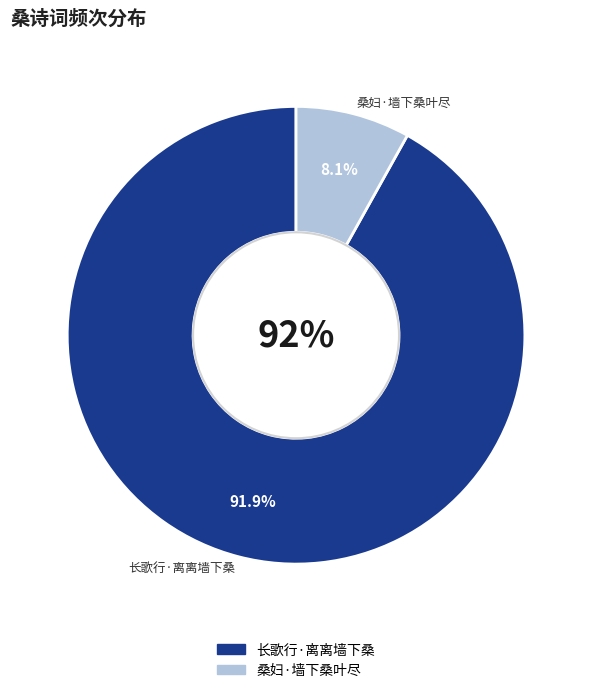

To the nearest percent, what percentage of the pie is 长歌行·离离墙下桑?

92%